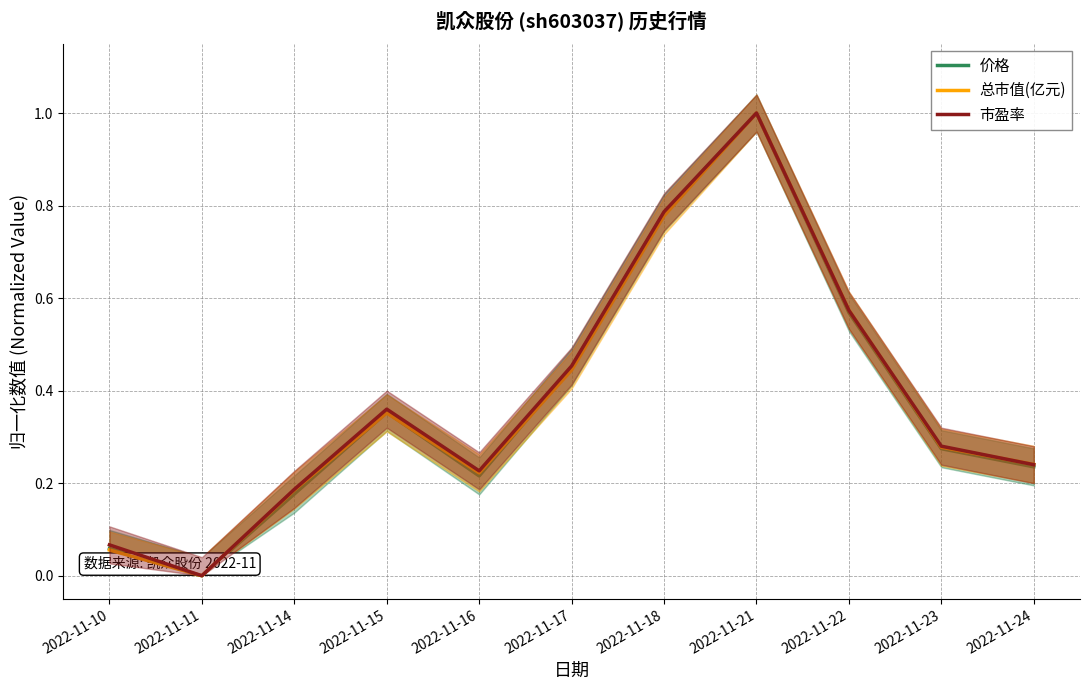

What is the difference between the maximum and second lowest values in the 市盈率 series?

0.9